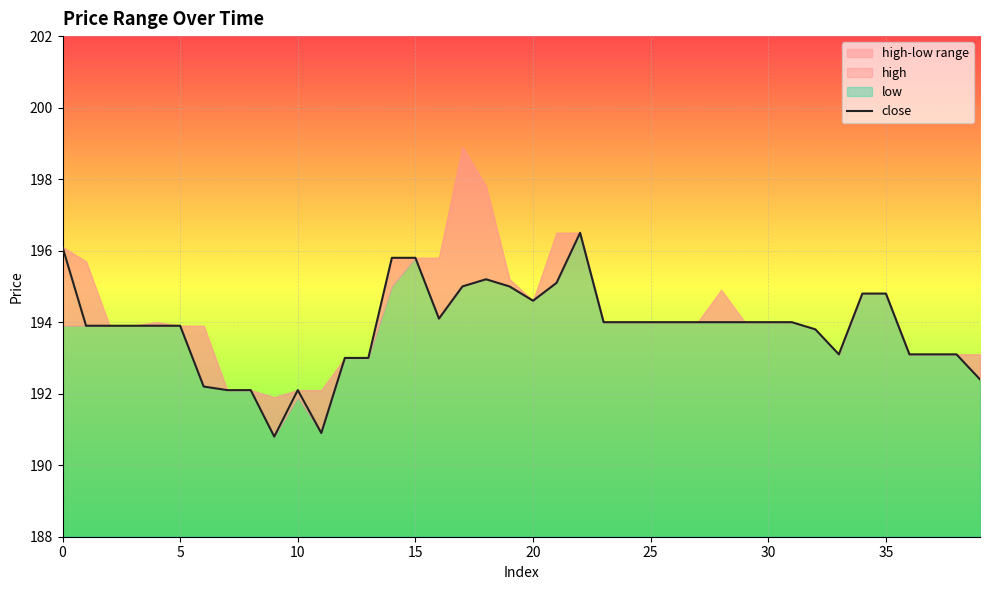

The chart shows a value of 196.1 at 0. True or false?

True